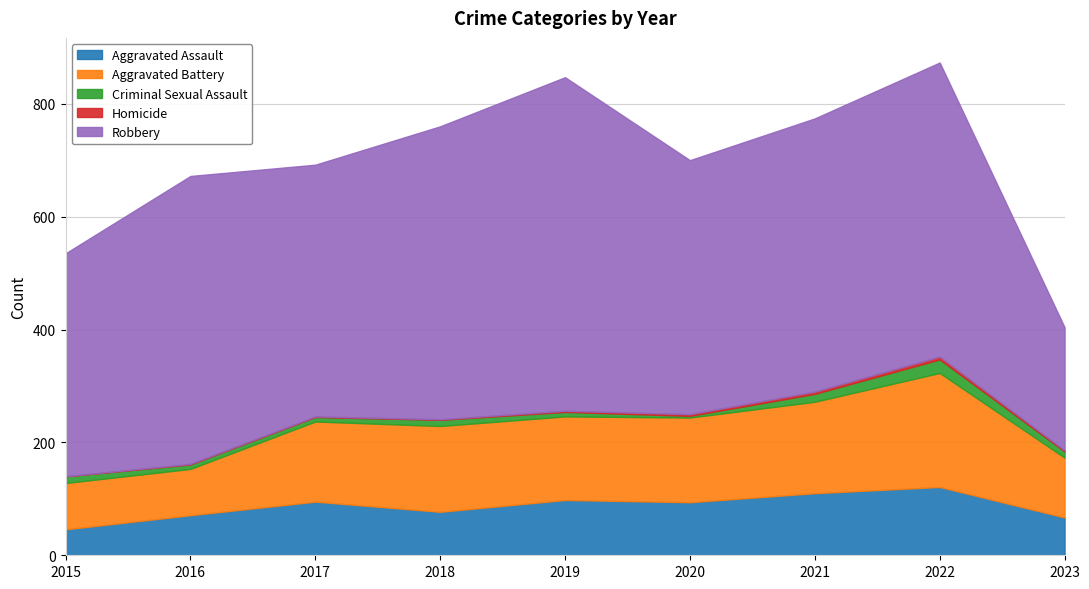

List the series in order of their peak value, lowest first.

Homicide, Criminal Sexual Assault, Aggravated Assault, Aggravated Battery, Robbery